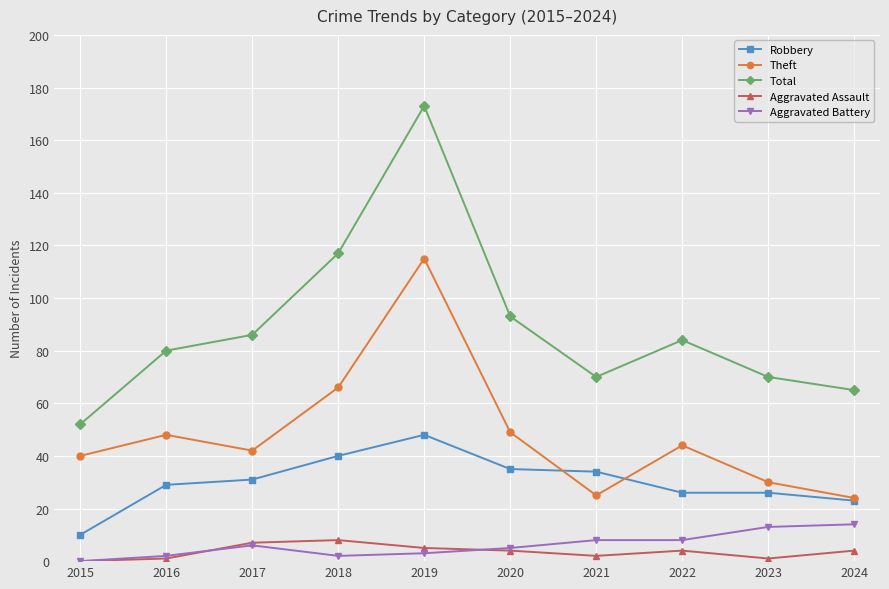

How many interior local valleys does the Theft series have?

2